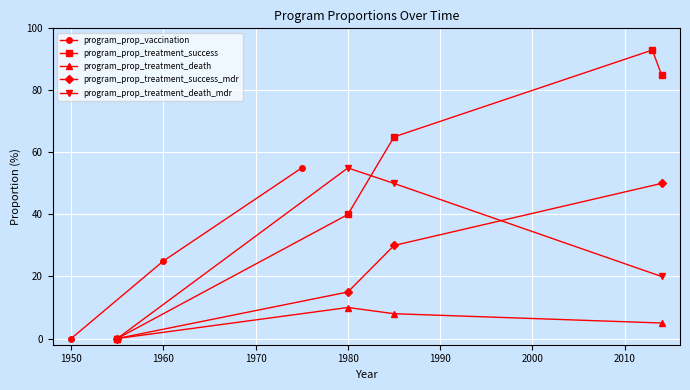

Count the number of categories in the chart.

3